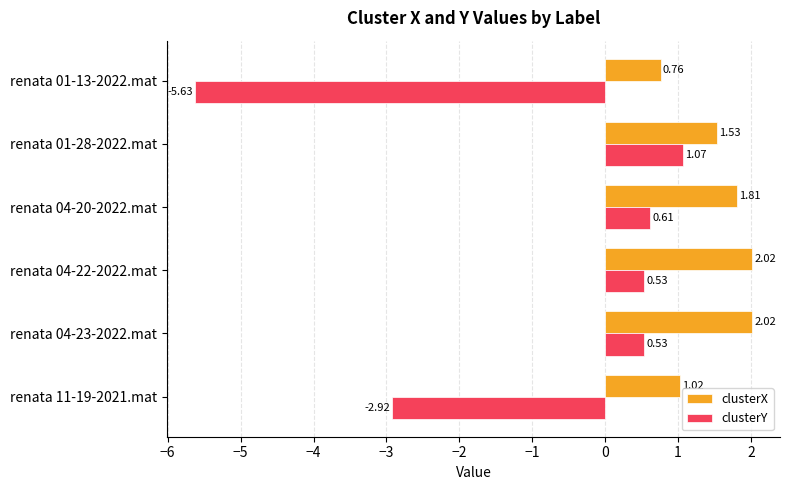

Which series has the largest range (max minus min)?

clusterY